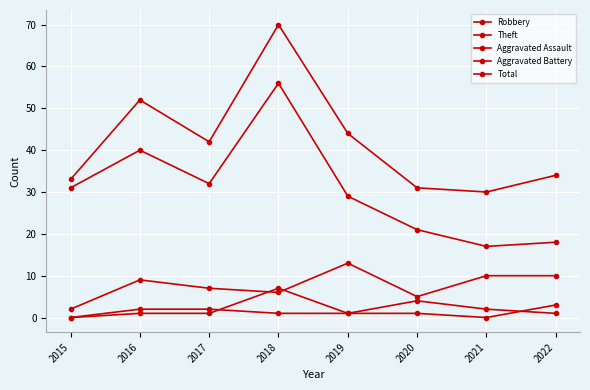

How many lines are shown in the chart?

5